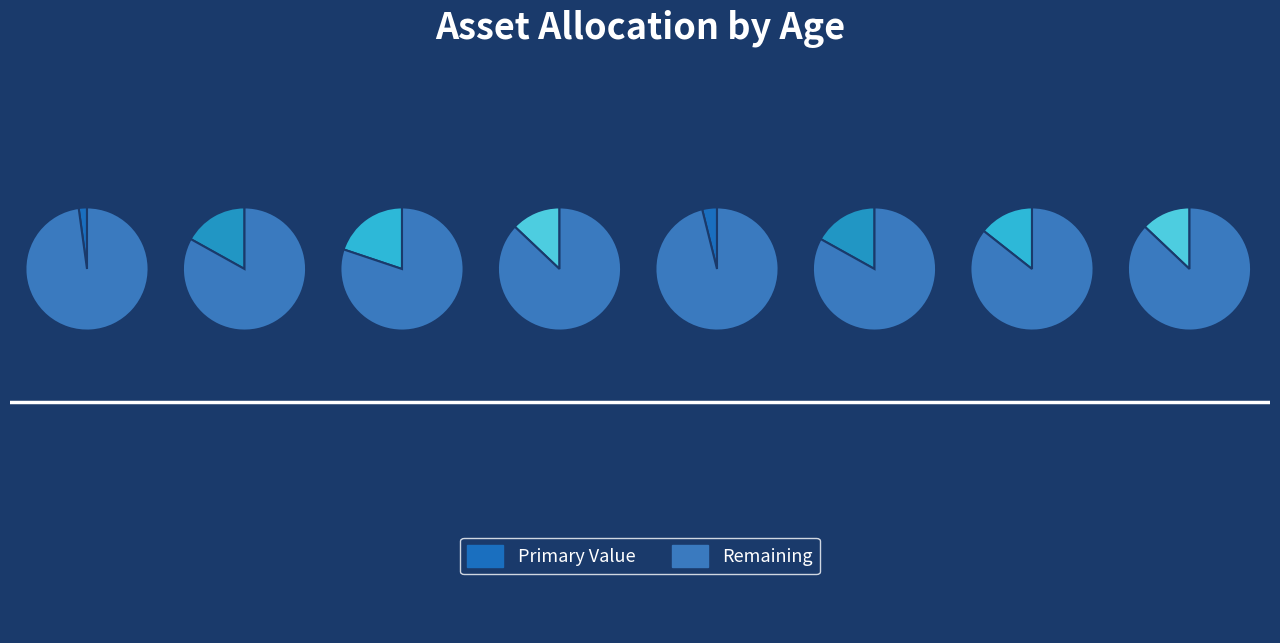

To the nearest percent, what is the average slice percentage?

12%